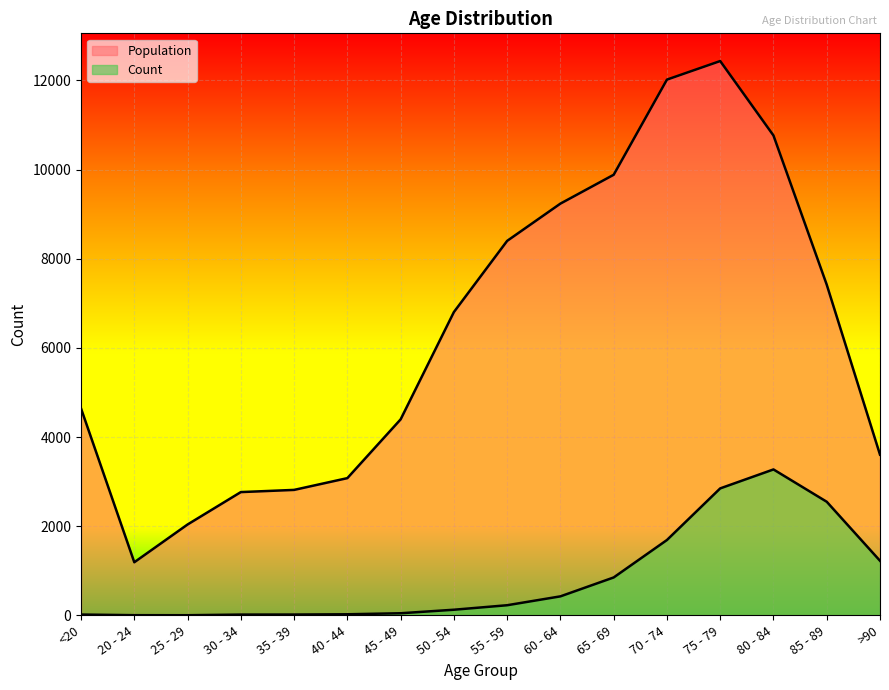

True or false: Population and Count intersect in this chart.

False